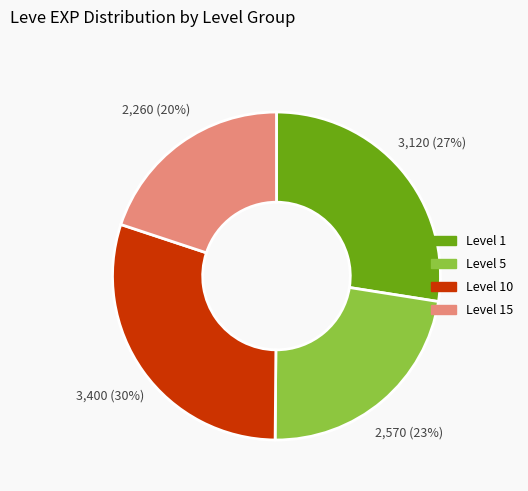

To the nearest percent, what is the difference between the largest and smallest slice percentages?

10%